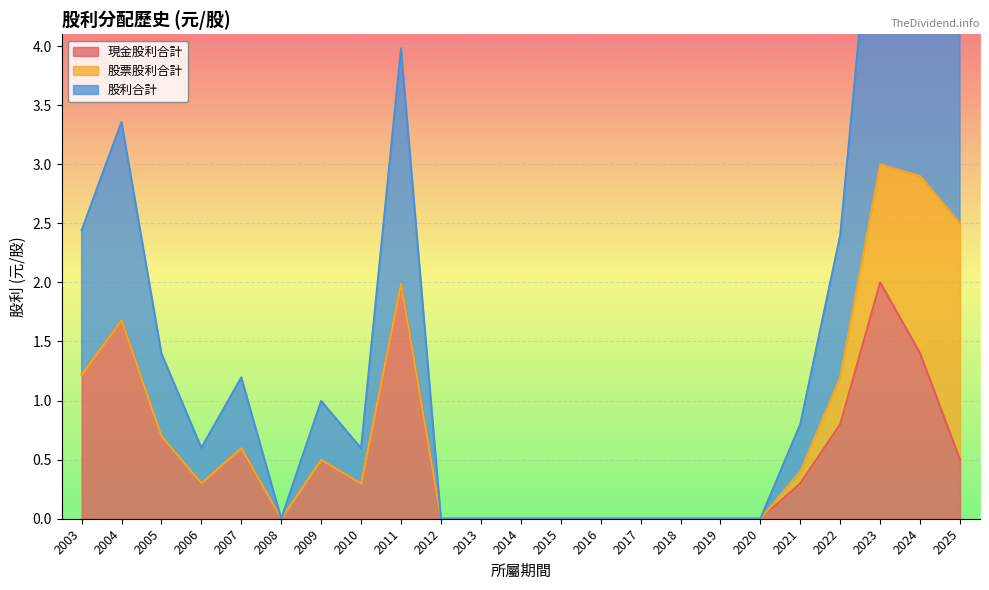

Which category has the highest value in the 股利合計 series?

2023